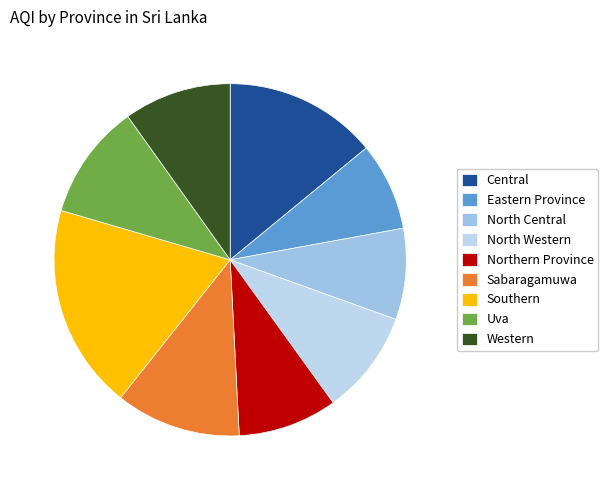

To the nearest percent, what is the difference between the North Western and Uva slice percentages?

1%